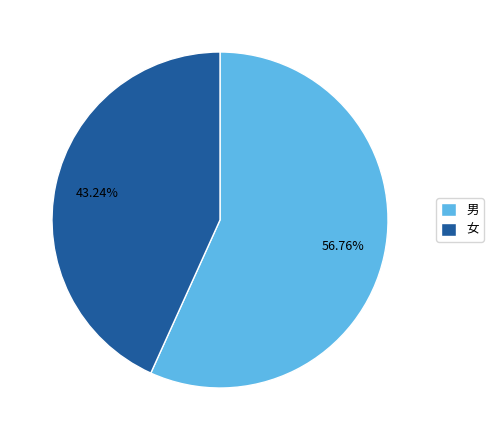

Rank the categories by value from lowest to highest.

女, 男